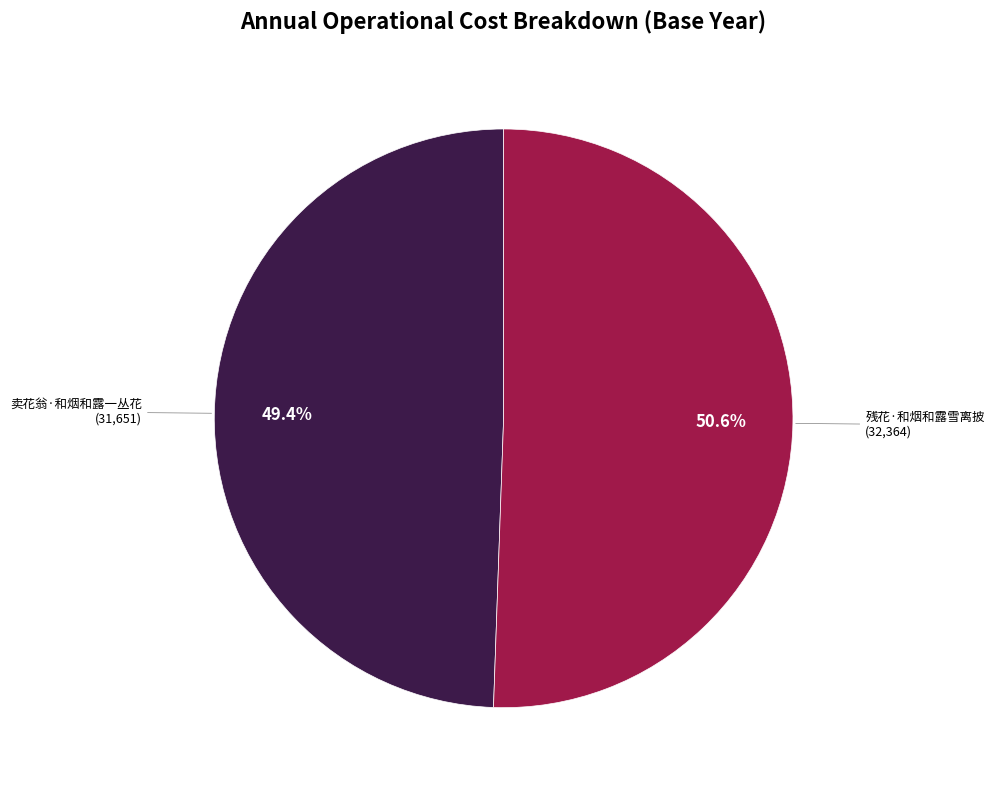

Is there a majority slice in this chart?

Yes